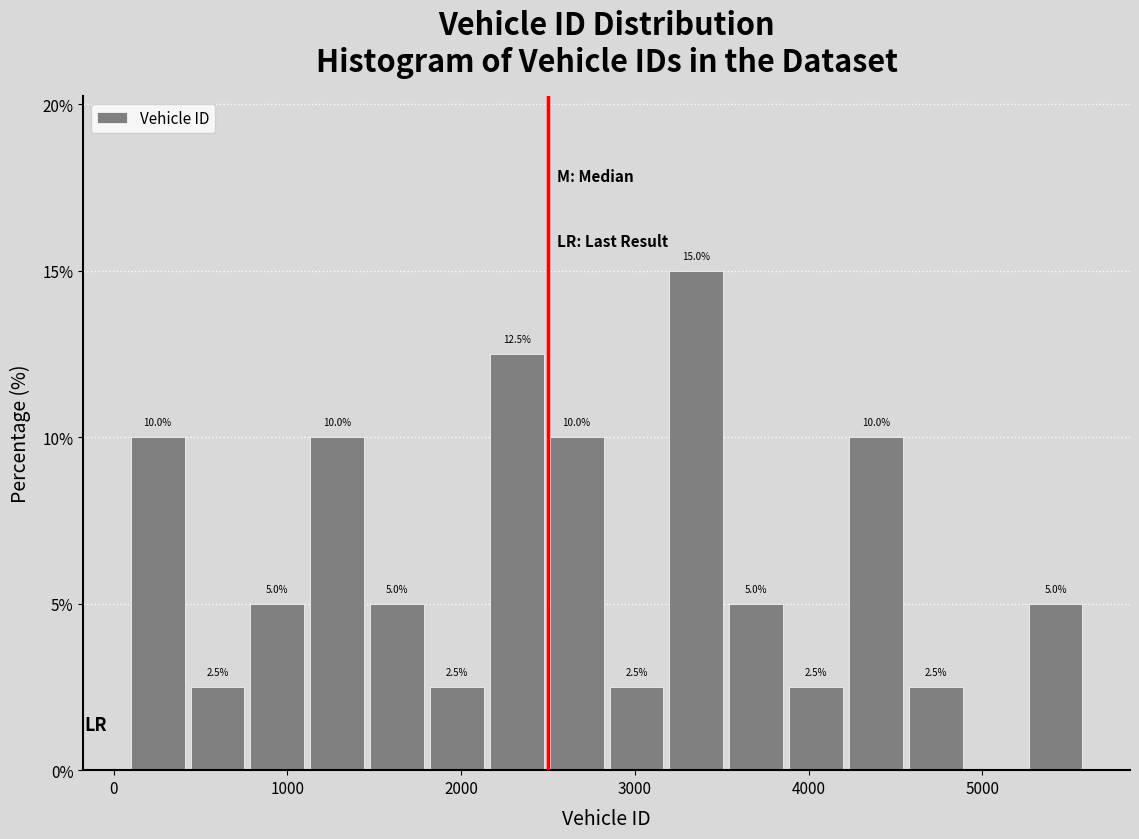

Read against the x-axis, roughly where is the centre of the tallest bar?

3400